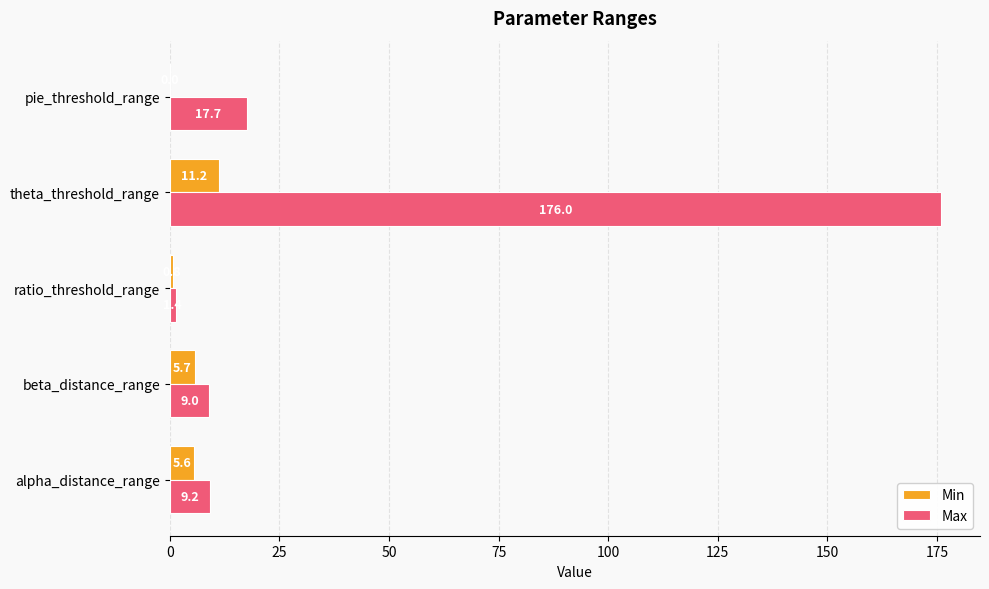

What is the sum of all Max values?

213.3